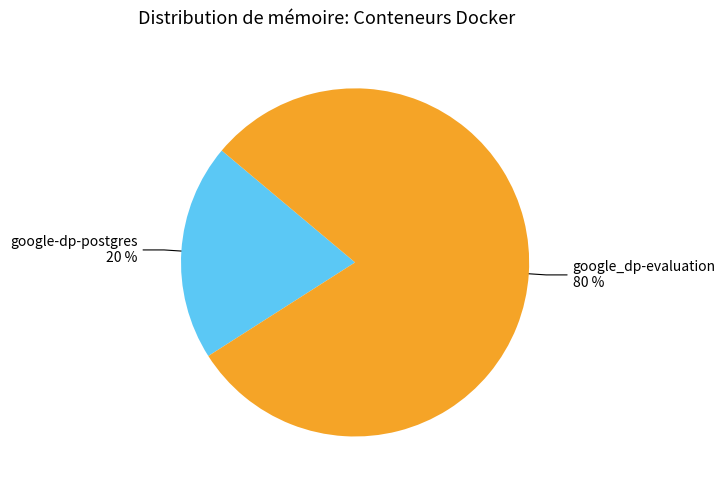

To the nearest percent, what is the difference between the largest and smallest slice percentages?

60%